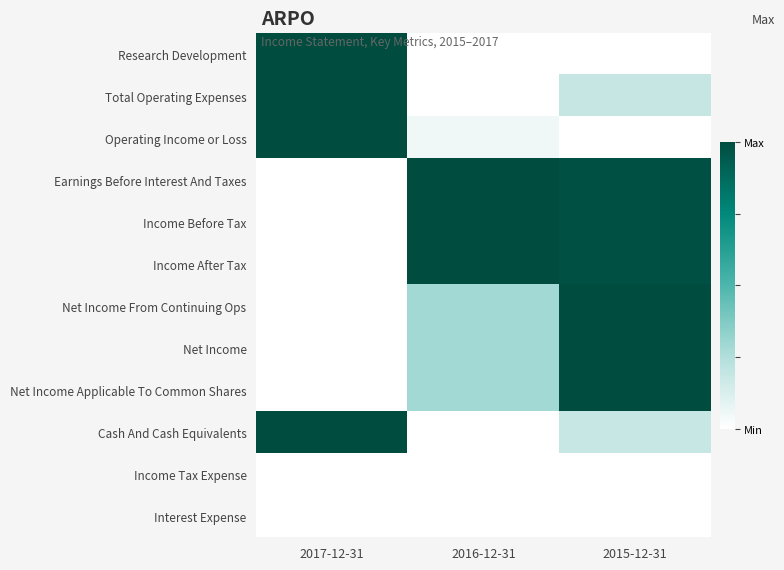

Between 2017-12-31 and 2015-12-31, which series saw the biggest shift?

Research Development